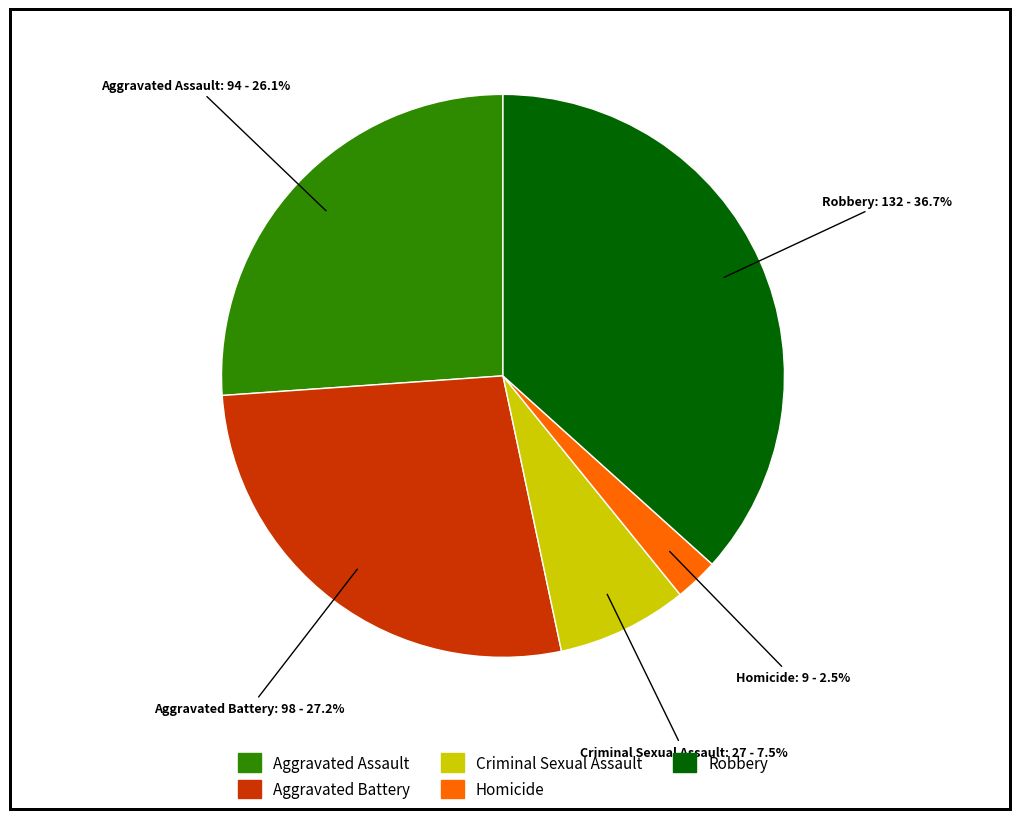

To the nearest percent, what percentage of the pie is Robbery?

37%